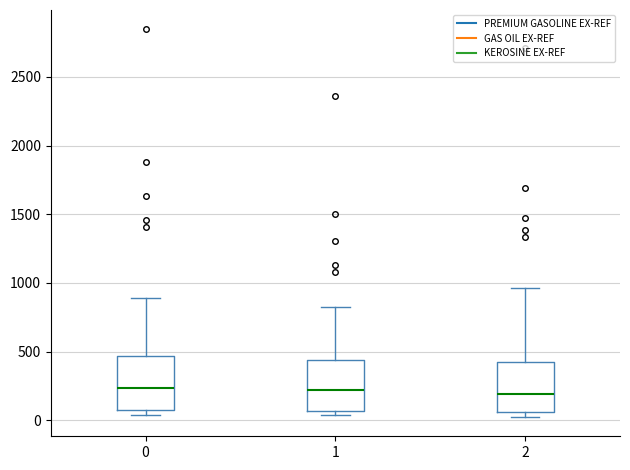

Where does the median line of the box at x = 1 sit on the y-axis? The values are not printed on the chart, so give them approximately, as read against the axis.

200